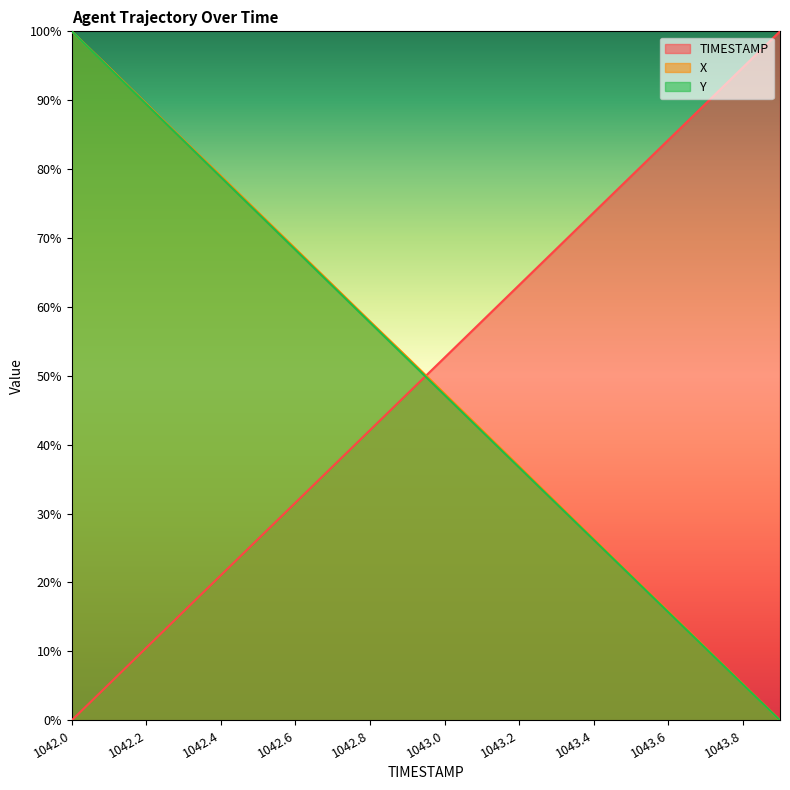

True or false: TIMESTAMP has more than 0 interior local peaks.

False